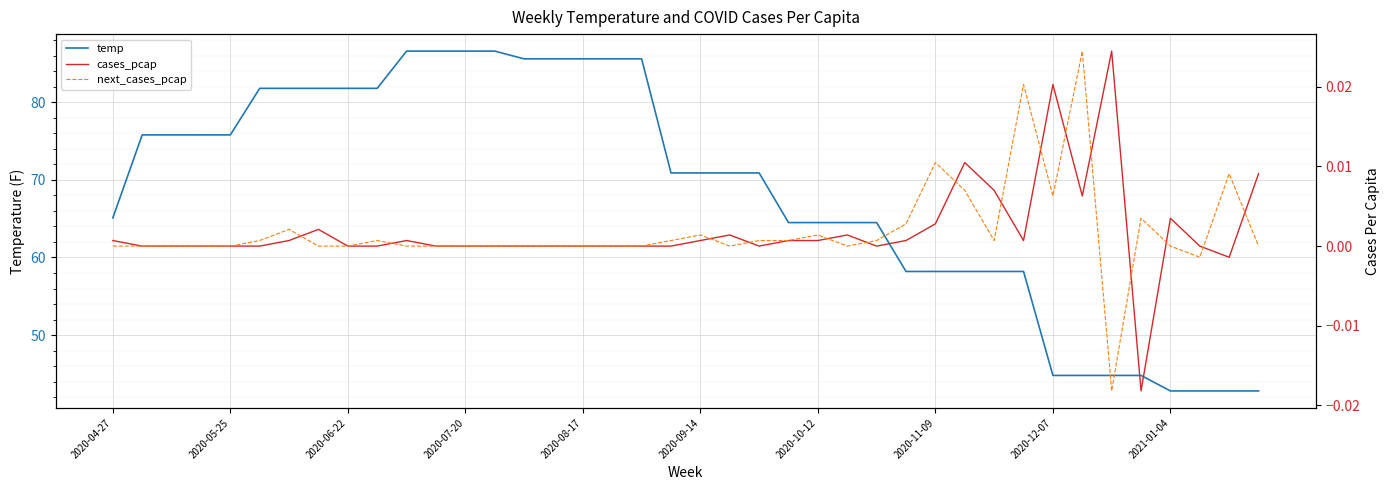

Reading left to right, extract all data points from this chart.

temp: 65.1	75.8	75.8	75.8	75.8	81.8	81.8	81.8	81.8	81.8	86.6	86.6	86.6	86.6	85.6	85.6	85.6	85.6	85.6	70.9	70.9	70.9	70.9	64.5	64.5	64.5	64.5	58.2	58.2	58.2	58.2	58.2	44.8	44.8	44.8	44.8	42.8	42.8	42.8	42.8
cases_pcap: 0.0	0.0	0.0	0.0	0.0	0.0	0.0	0.0	0.0	0.0	0.0	0.0	0.0	0.0	0.0	0.0	0.0	0.0	0.0	0.0	0.0	0.0	0.0	0.0	0.0	0.0	0.0	0.0	0.0	0.0	0.0	0.0	0.0	0.0	0.0	-0.0	0.0	0.0	-0.0	0.0
next_cases_pcap: 0.0	0.0	0.0	0.0	0.0	0.0	0.0	0.0	0.0	0.0	0.0	0.0	0.0	0.0	0.0	0.0	0.0	0.0	0.0	0.0	0.0	0.0	0.0	0.0	0.0	0.0	0.0	0.0	0.0	0.0	0.0	0.0	0.0	0.0	-0.0	0.0	0.0	-0.0	0.0	0.0